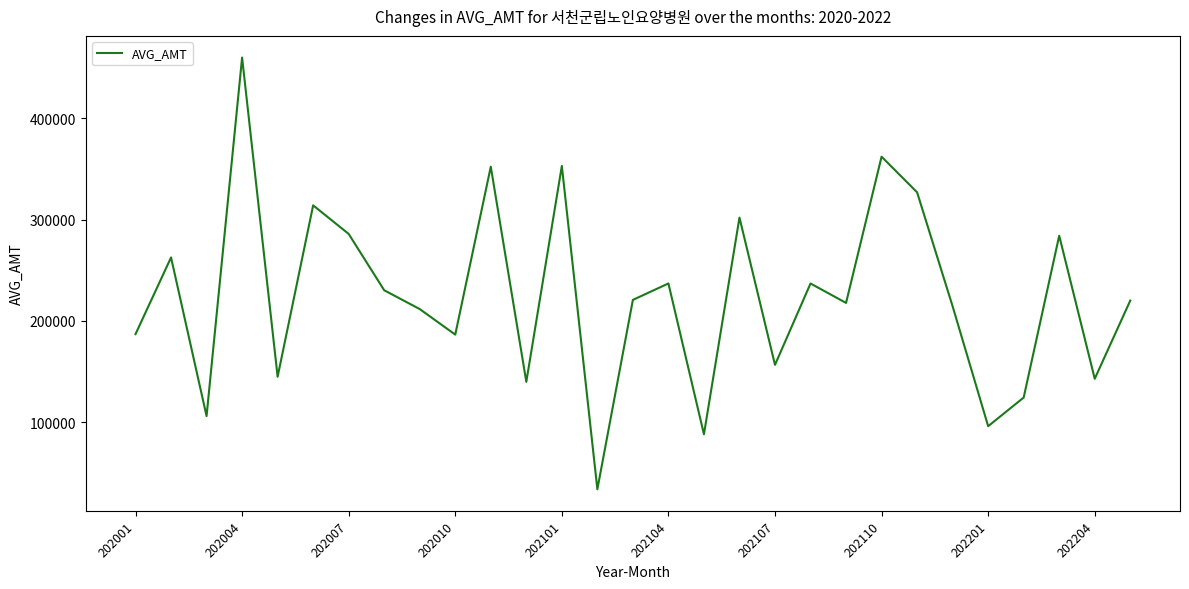

What is the difference between the maximum and minimum values?

426150